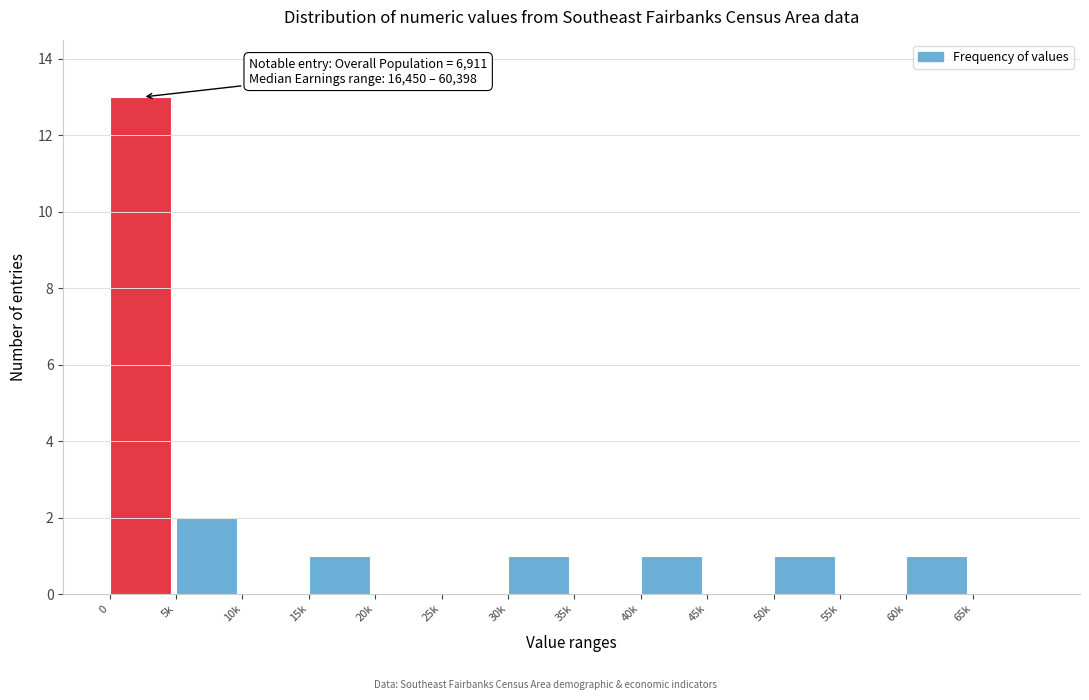

Reading left to right, transcribe all the data shown in this chart.

0=13	5k=2	10k=0	15k=1	20k=0	25k=0	30k=1	35k=0	40k=1	45k=0	50k=1	55k=0	60k=1	65k=0